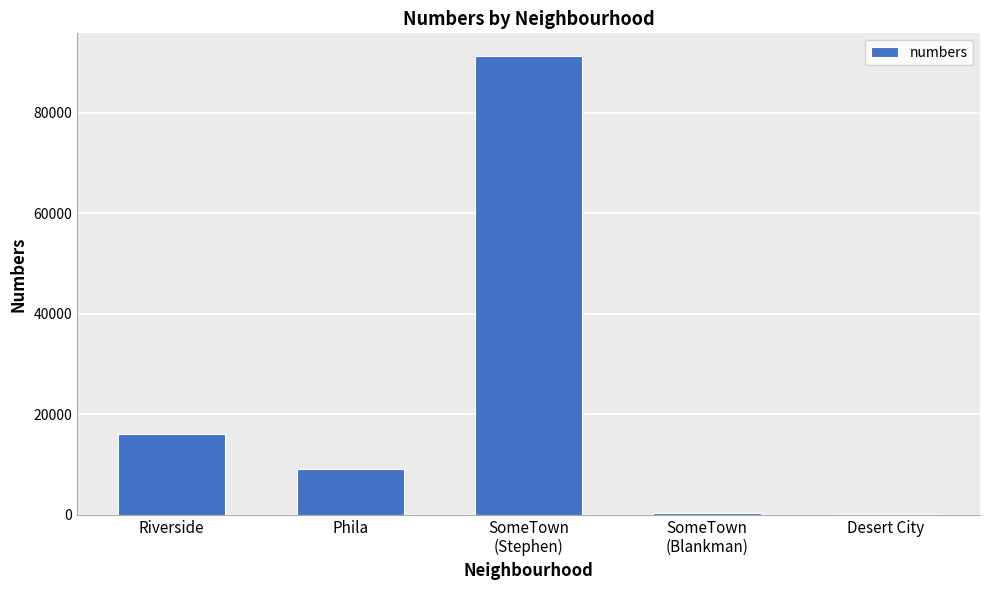

The chart shows a value of 2837 at Phila. True or false?

False